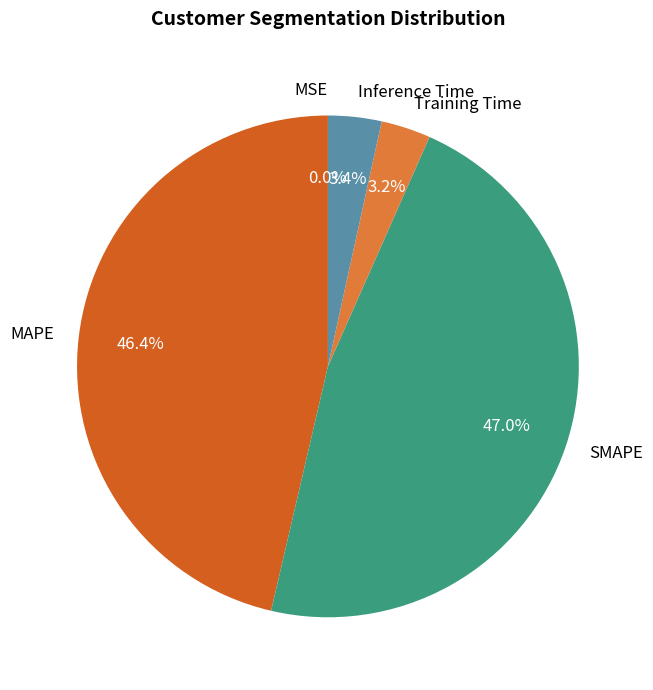

The Inference Time slice represents 3% of the pie. True or false?

True